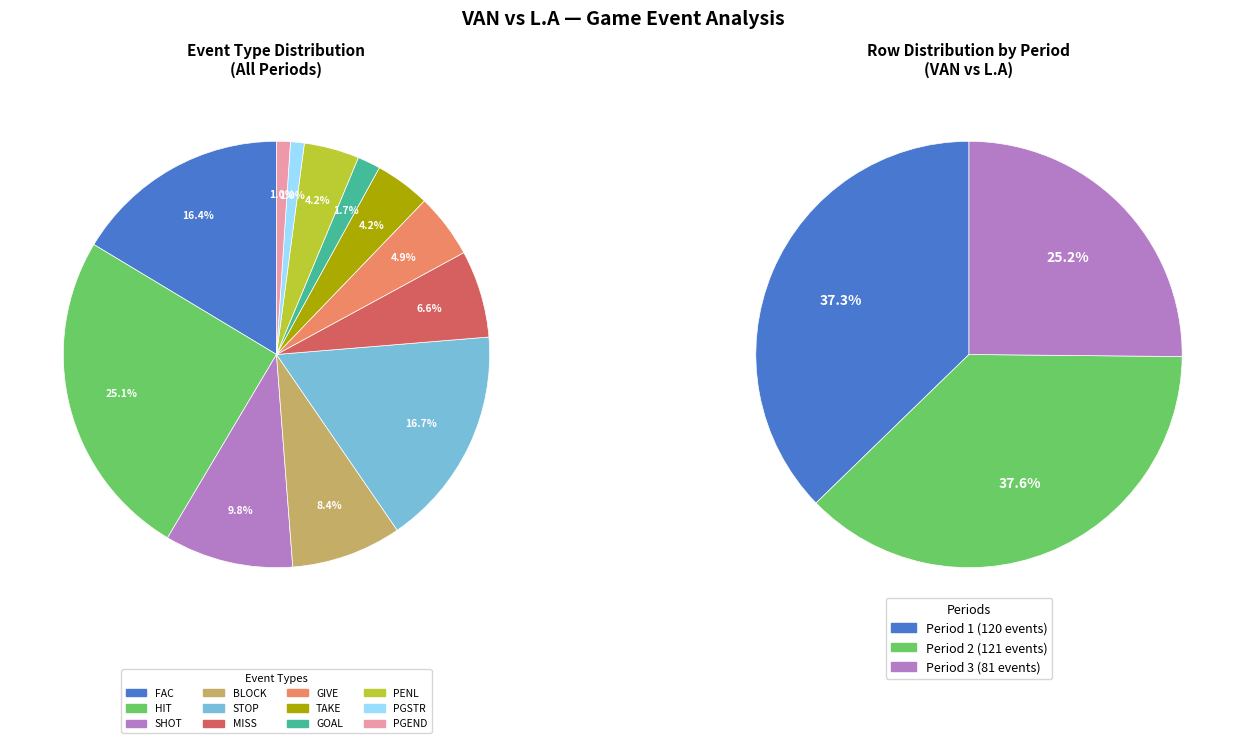

How many segments does this pie chart have?

12